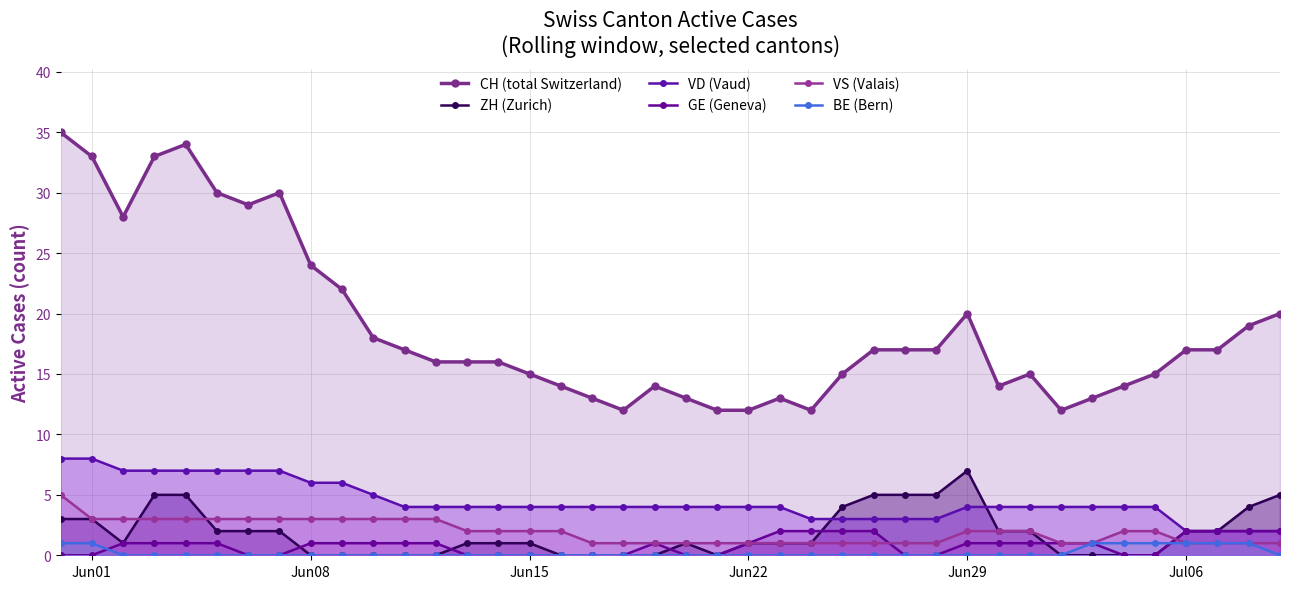

What is the greatest value displayed?

35